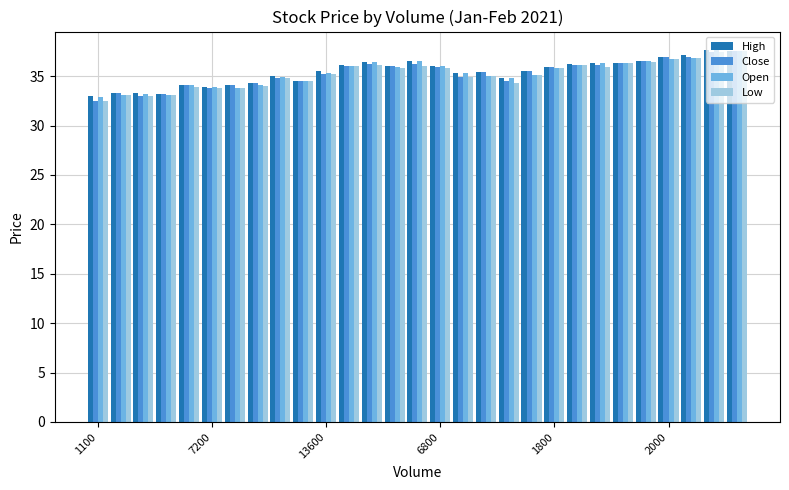

What is the sum of all High values?

1027.2